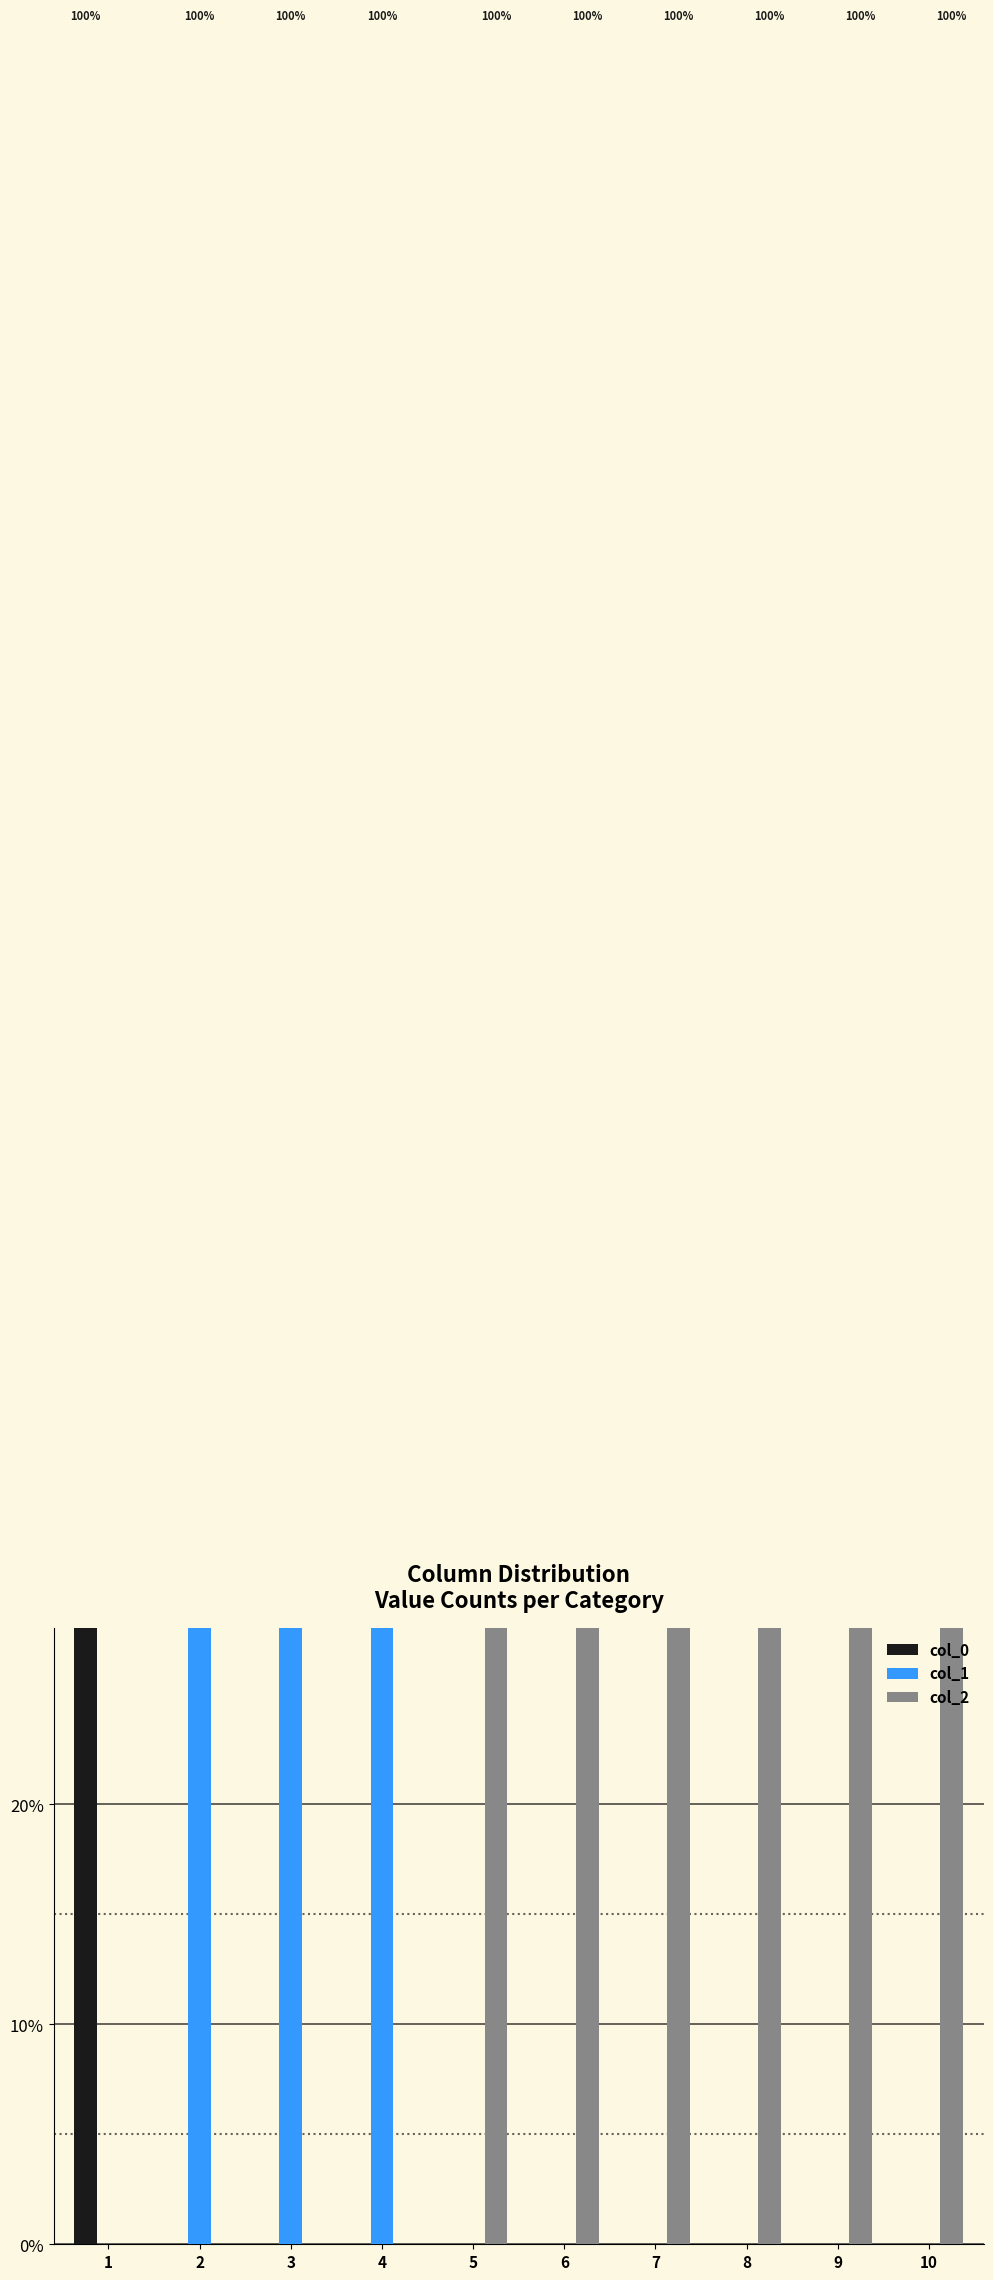

At how many categories does at least one series exceed 0?

10